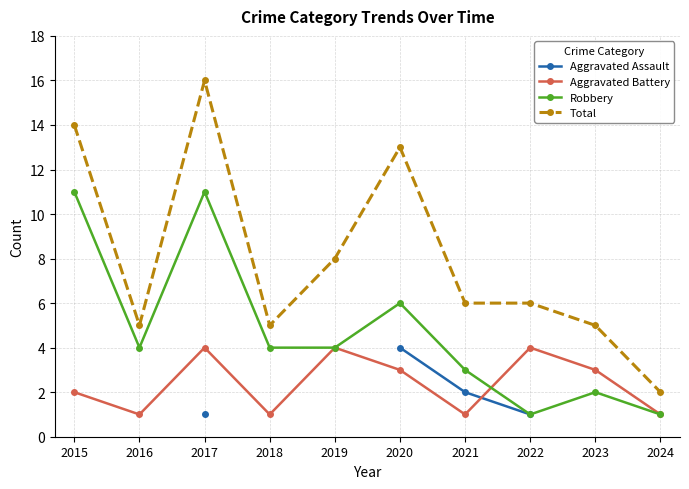

How many lines are shown in the chart?

4